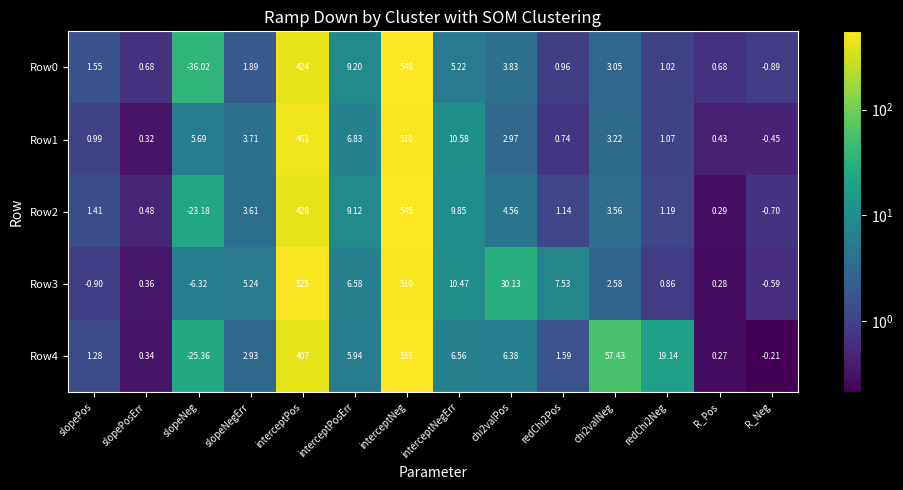

Is the value of Row4 at R_Neg greater than the value of Row0 at interceptNeg?

No